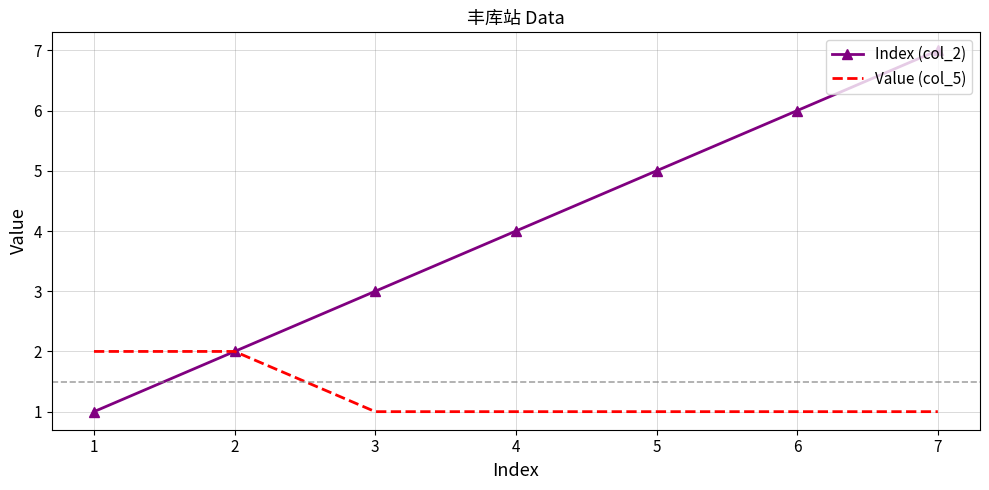

List the series in order of their overall mean, highest first.

Index (col_2), Value (col_5)